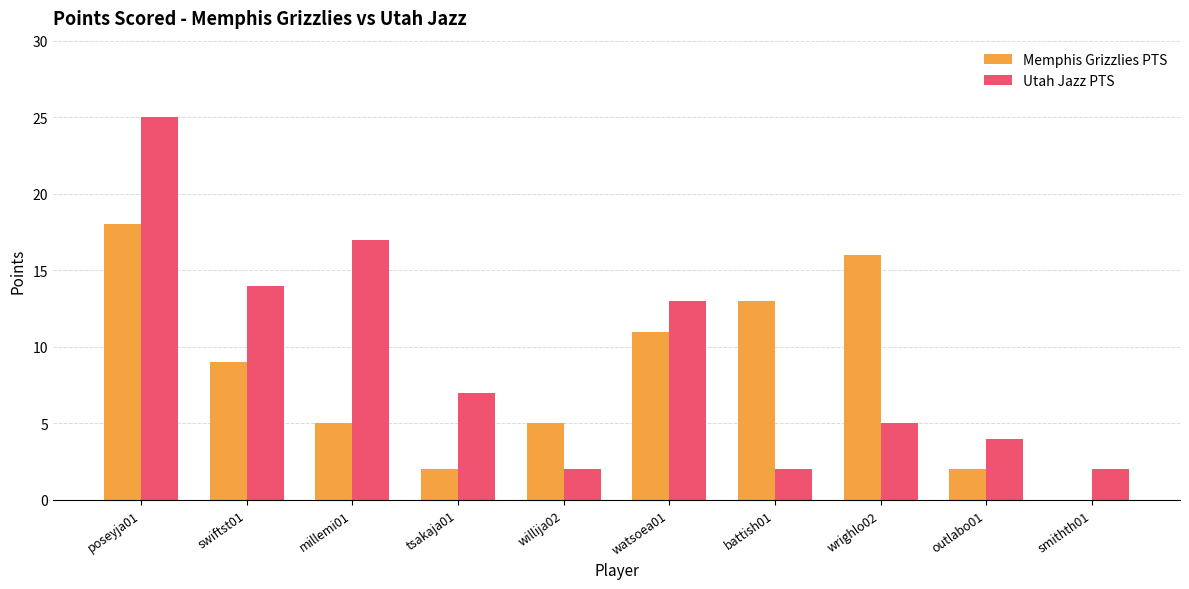

What is the sum of all Memphis Grizzlies PTS values?

81